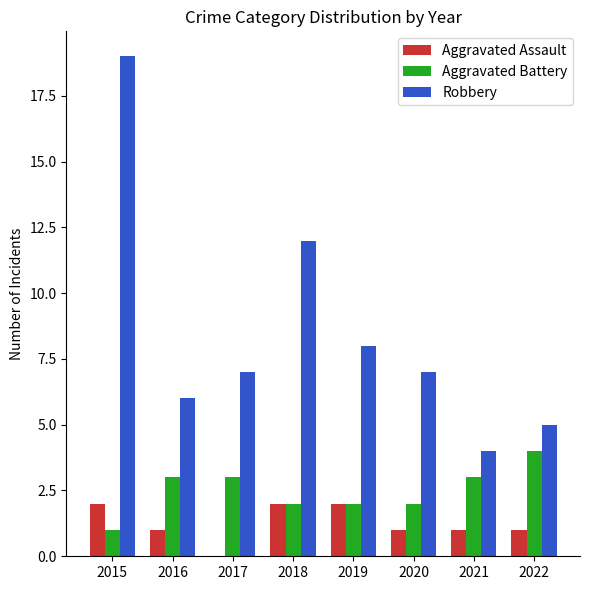

Is the value of Robbery at 2021 greater than the value of Aggravated Battery at 2018?

Yes